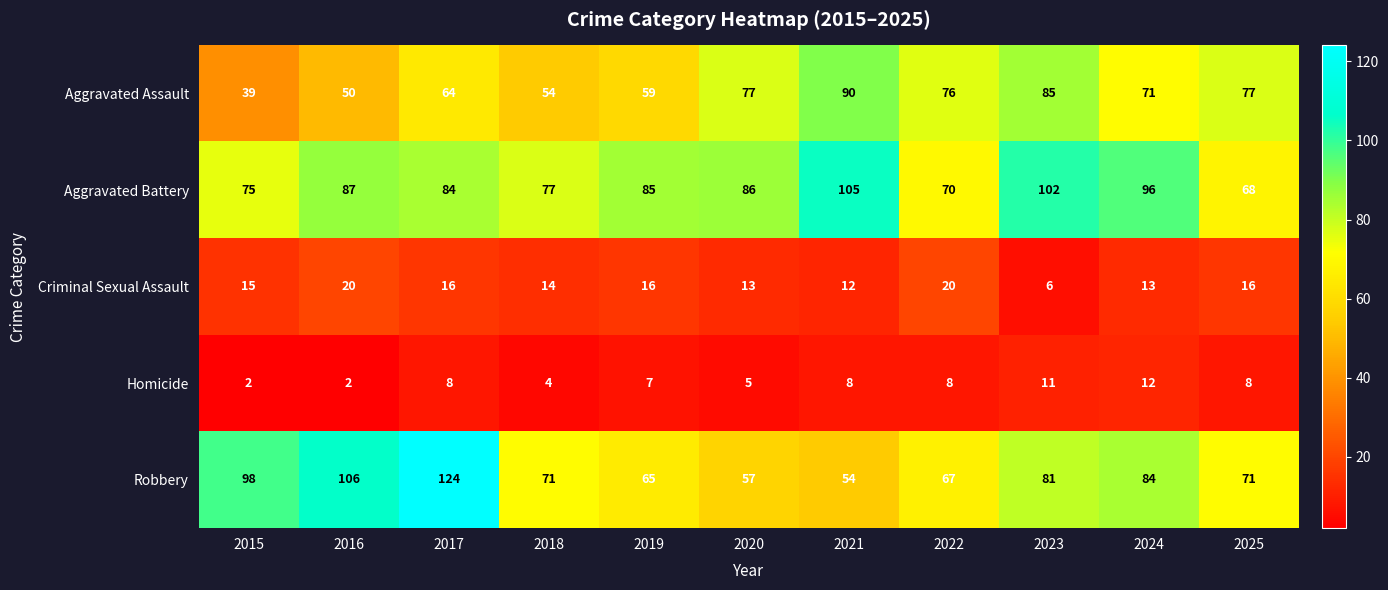

List the series in order of their peak value, lowest first.

Homicide, Criminal Sexual Assault, Aggravated Assault, Aggravated Battery, Robbery